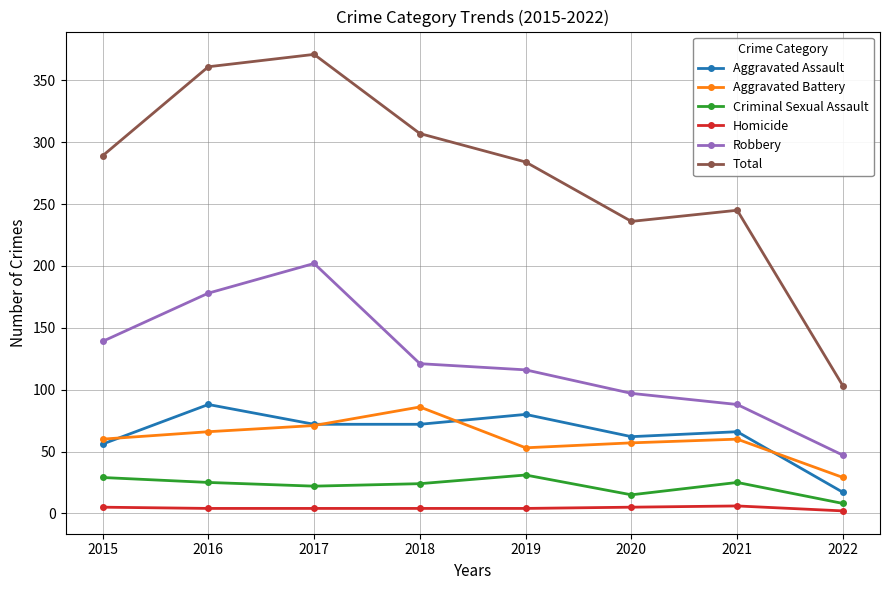

What is the value of the Criminal Sexual Assault point at the 2nd from the left?

25